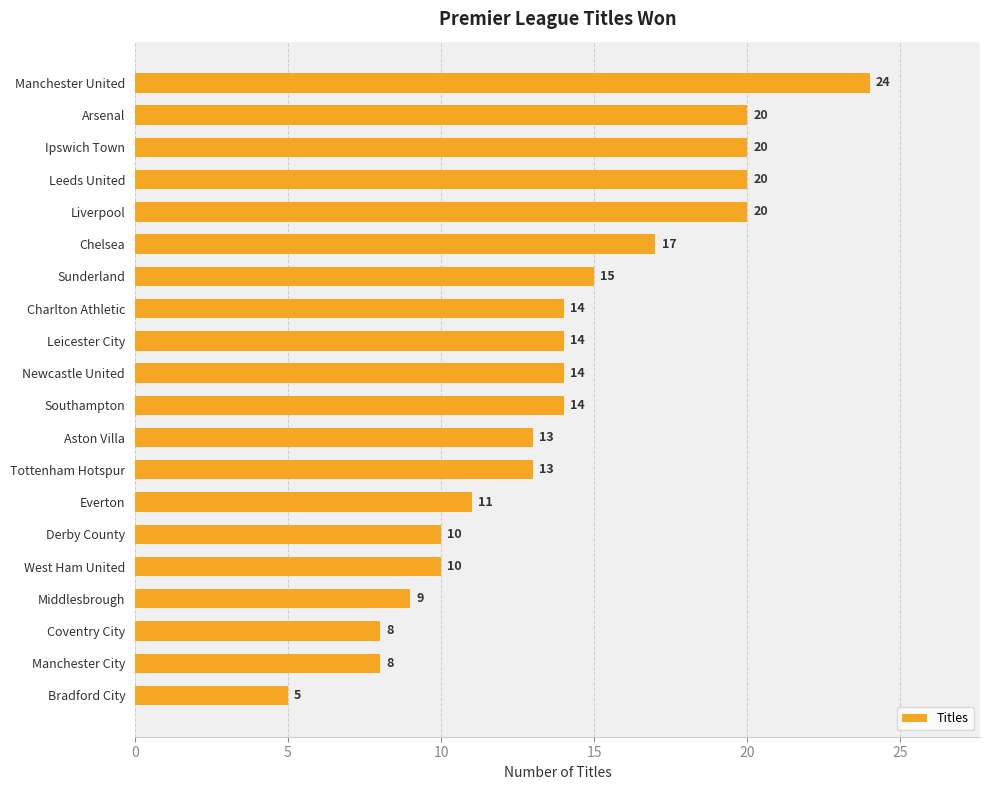

What value does the data have at Everton, to the nearest 10?

10